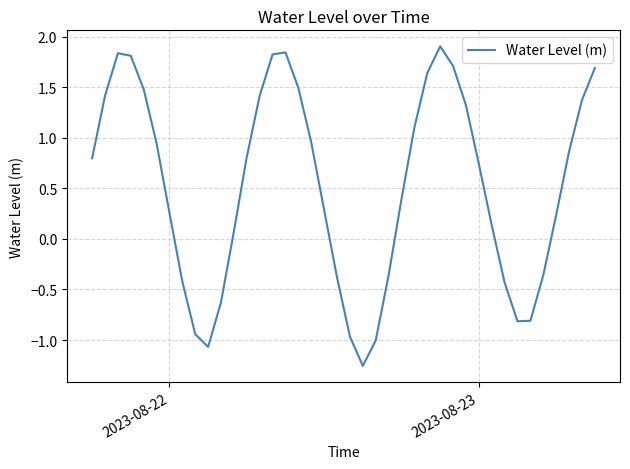

What is the greatest value displayed?

1.9